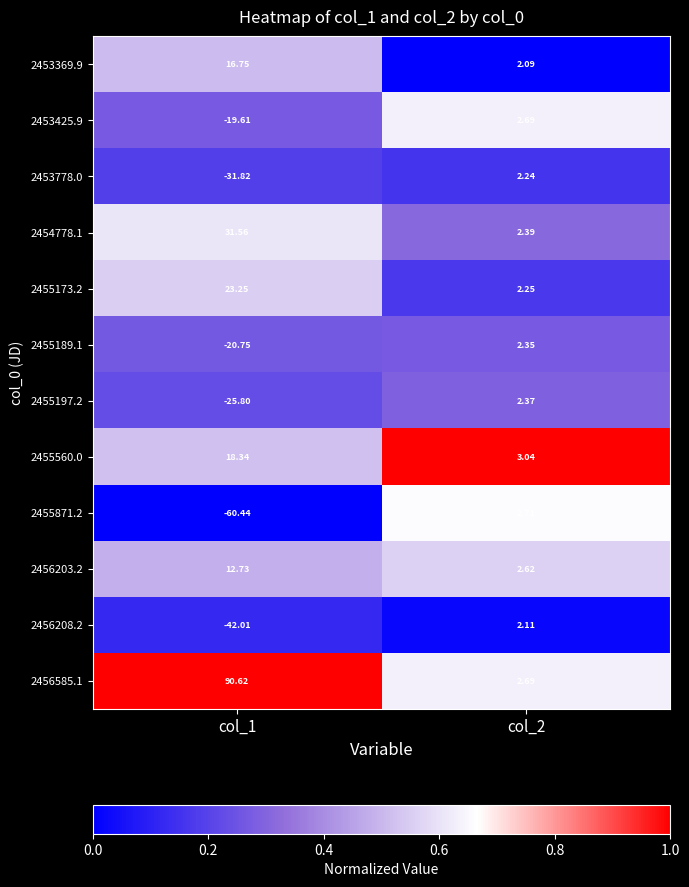

Which series has the largest total across all categories?

2456585.1